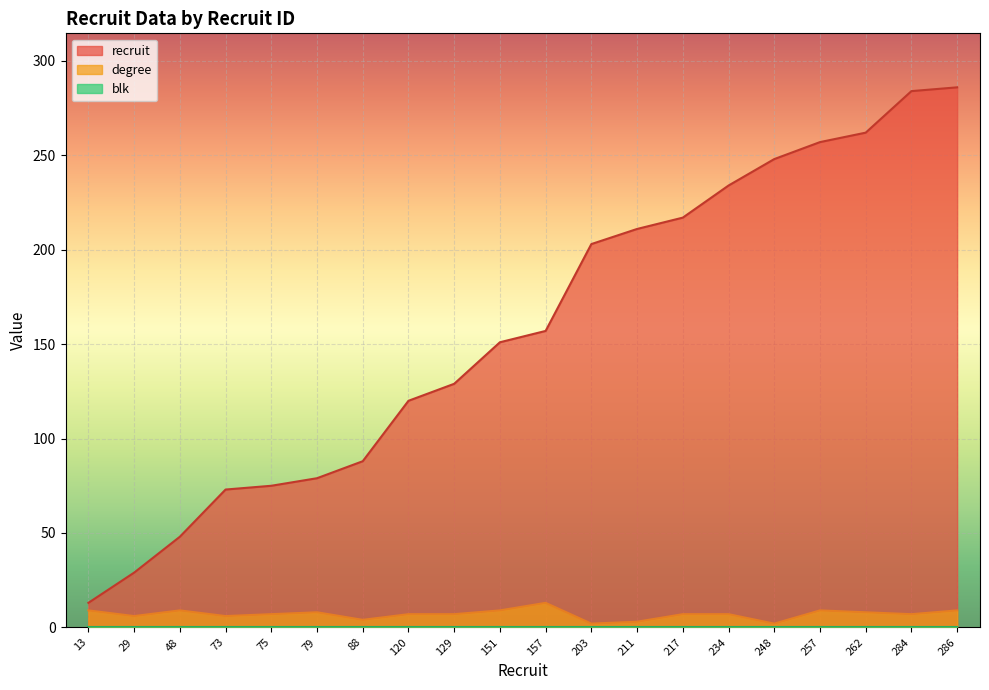

How many data points in degree are less than 7?

6